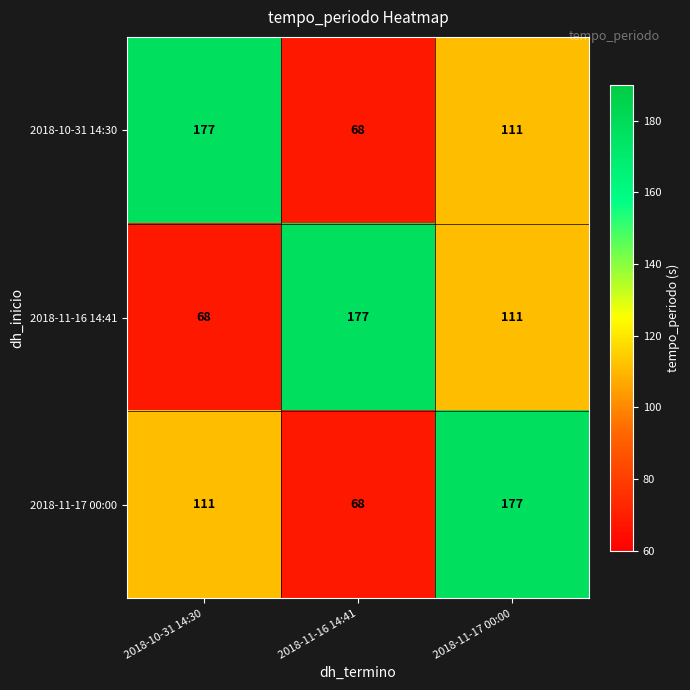

What is the smallest value displayed?

68